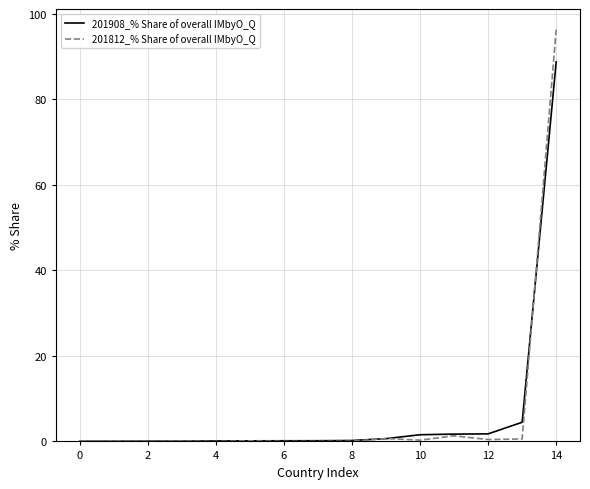

What is the difference between the maximum and second lowest values in the 201812_% Share of overall IMbyO_Q series?

96.3